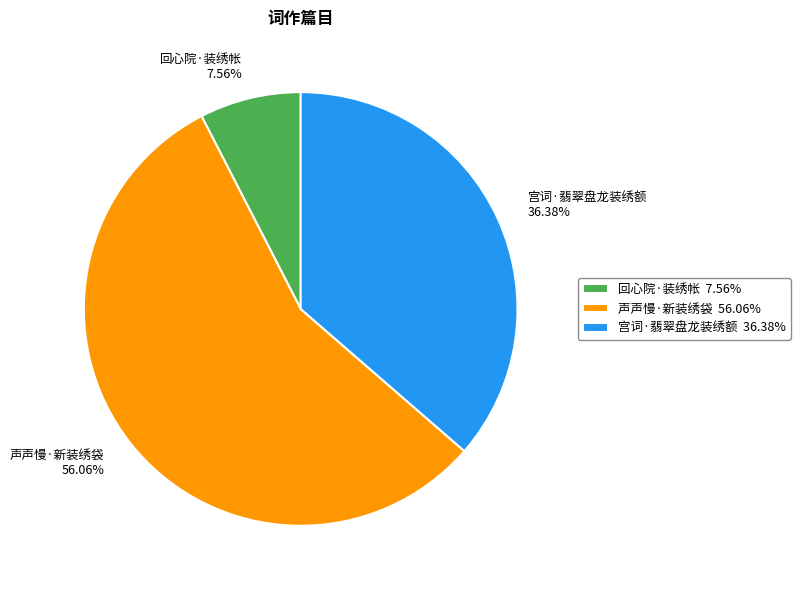

True or false: 宫词·翡翠盘龙装绣额 accounts for 23% of the total.

False